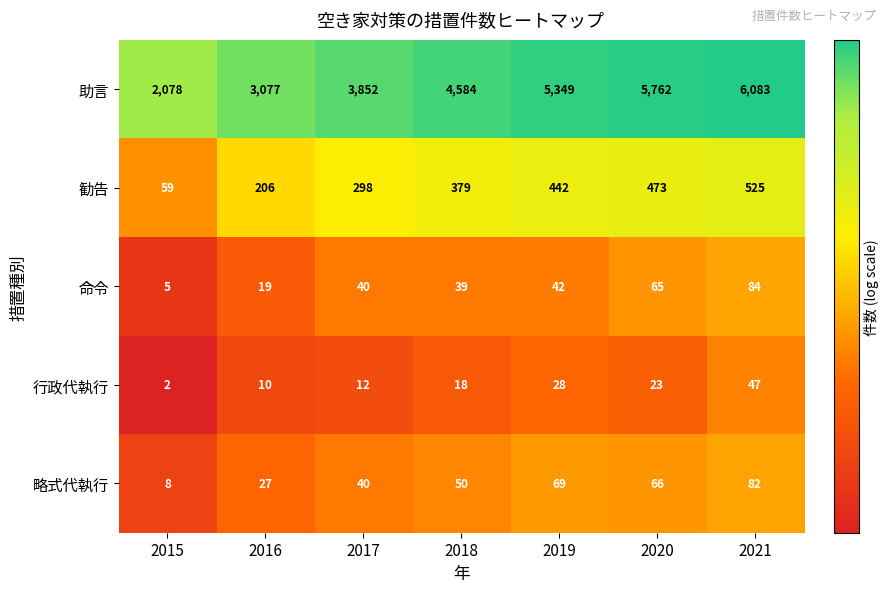

How many categories are shown in the chart?

7